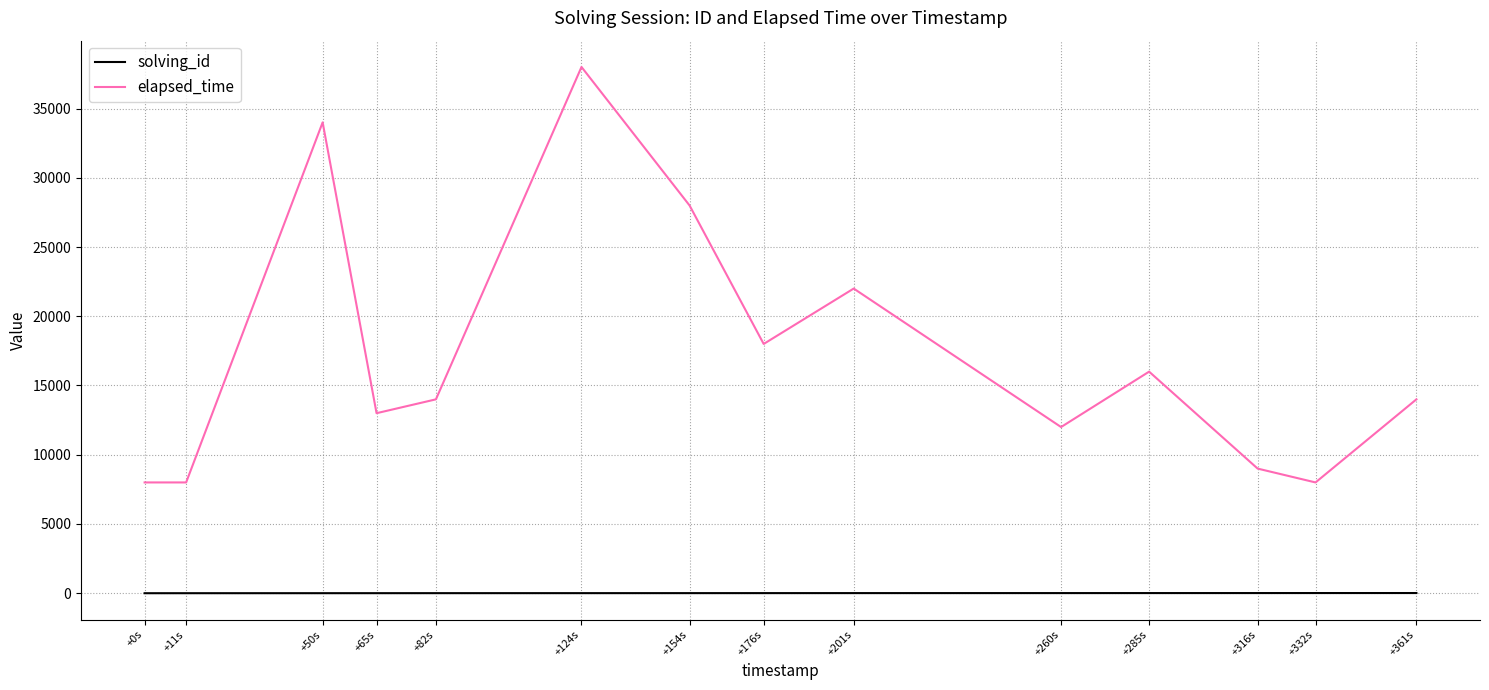

At which category does elapsed_time reach its first local peak?

+50s